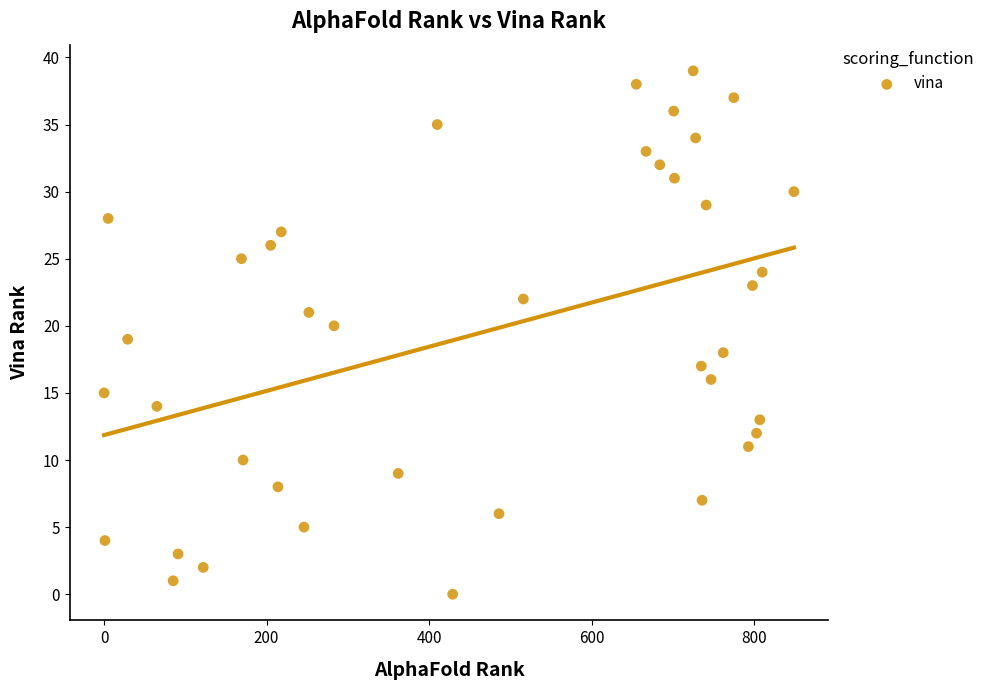

What is the range of Y values (max minus min)?

39